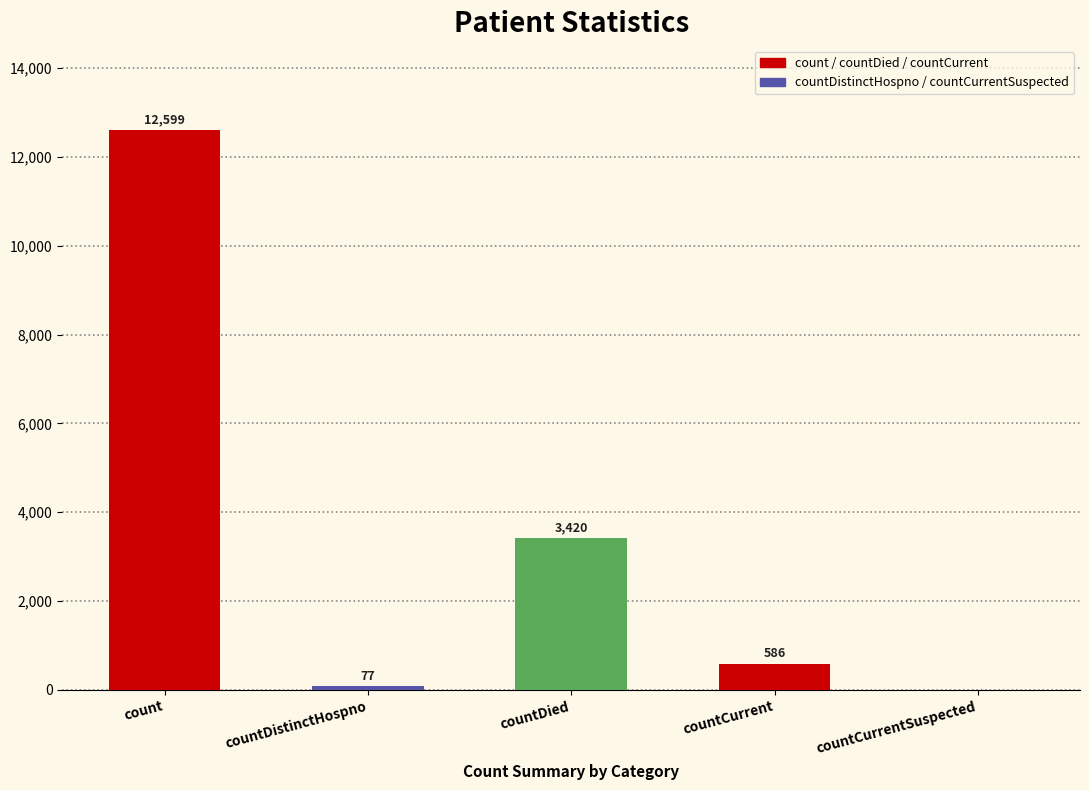

What value does the data have at countCurrent?

586